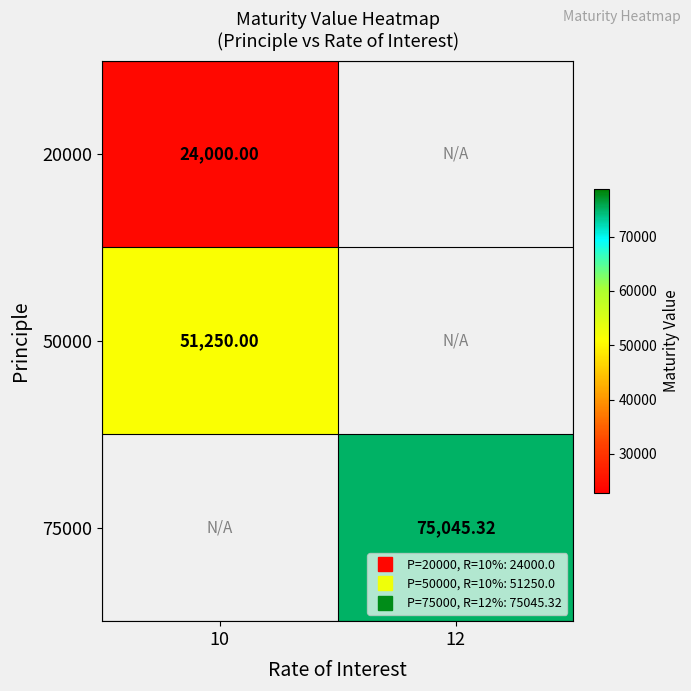

Which label corresponds to the smallest value in the chart?

10